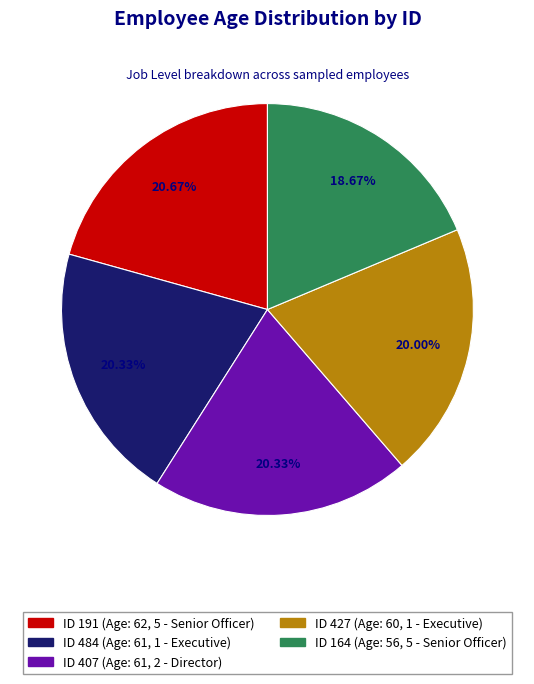

Is there a majority slice in this chart?

No